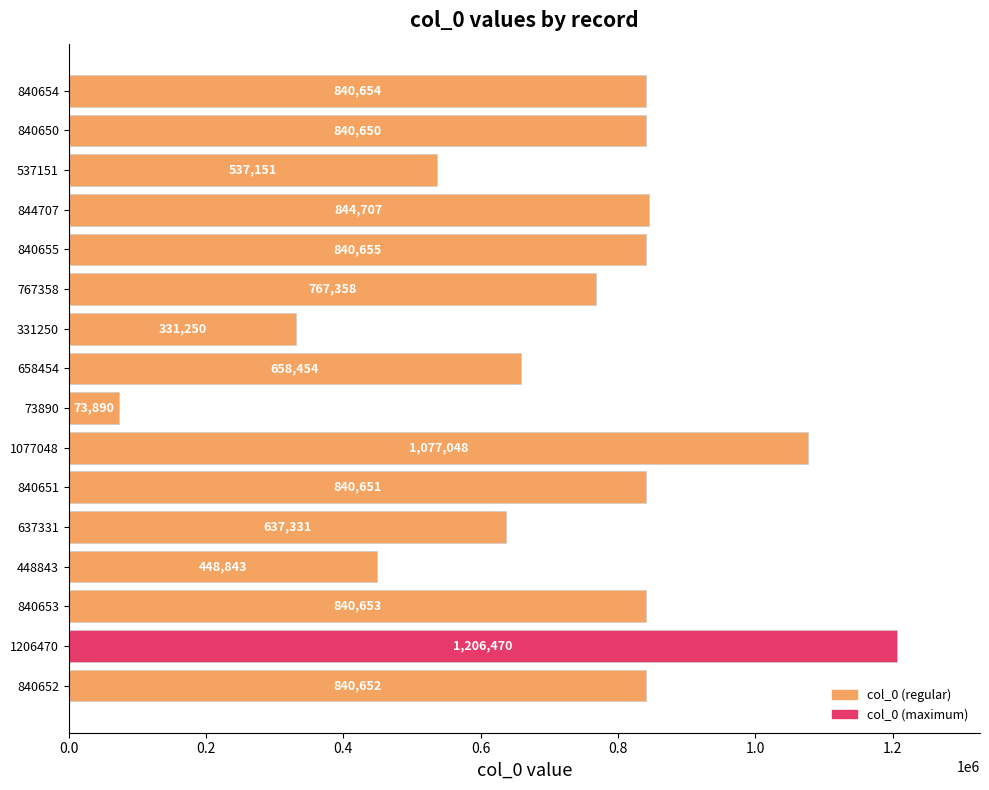

At which label is the value closest to 640180?

637331